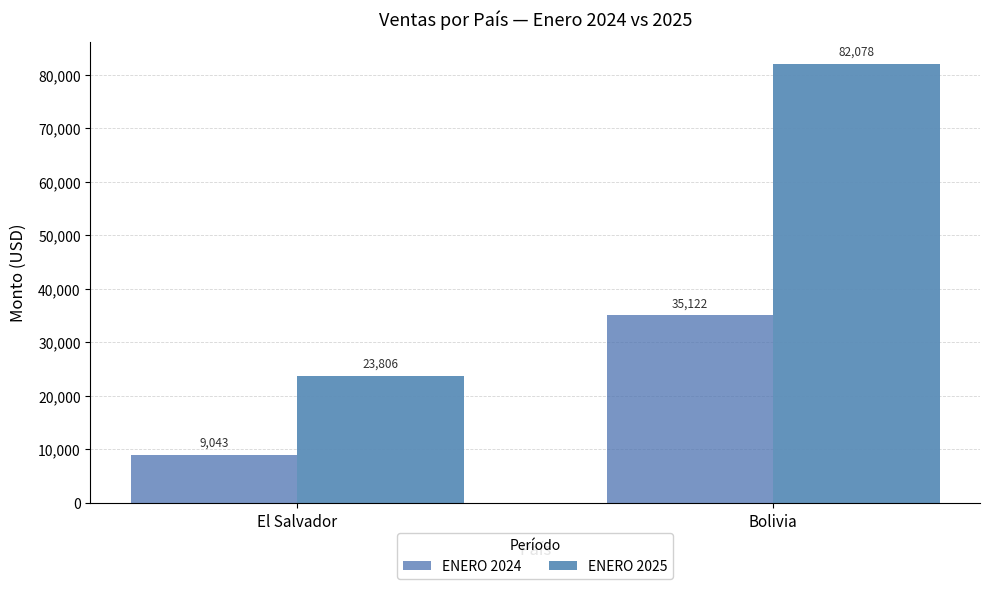

Rank the series by their maximum value, from lowest to highest.

ENERO 2024, ENERO 2025